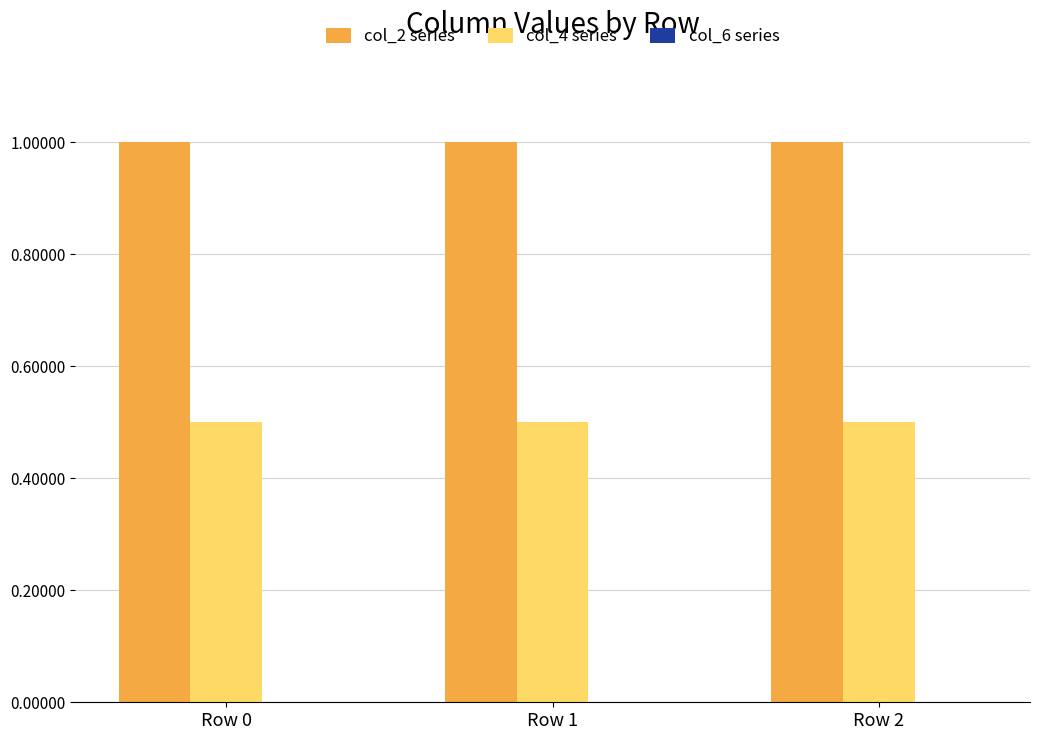

What is the maximum value shown in the chart?

1.0